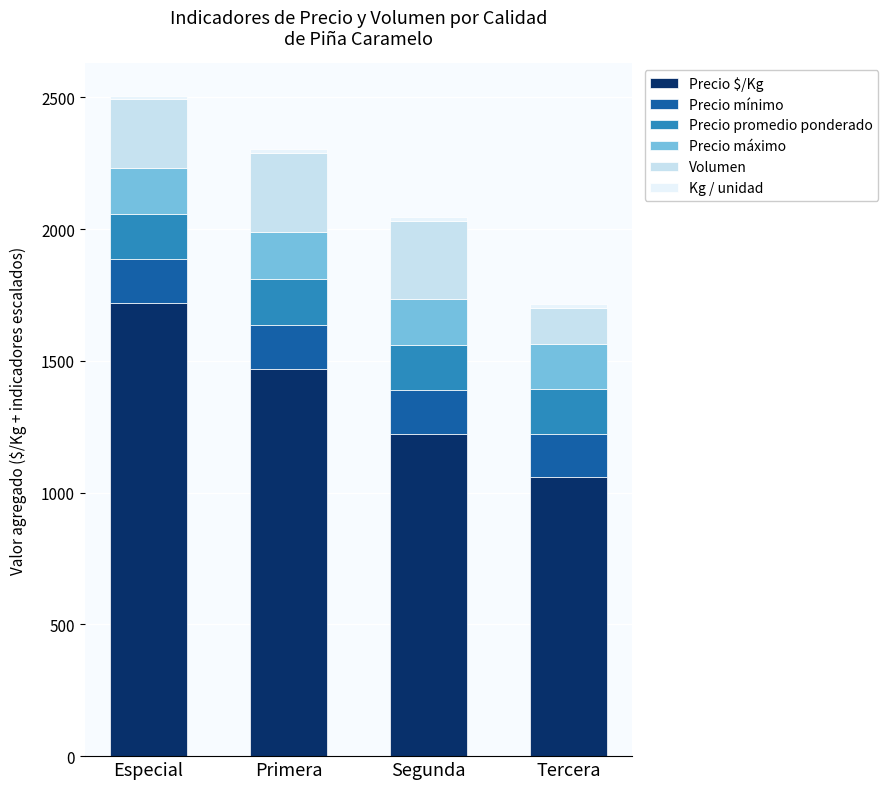

What is the maximum value for Precio $/Kg?

1718